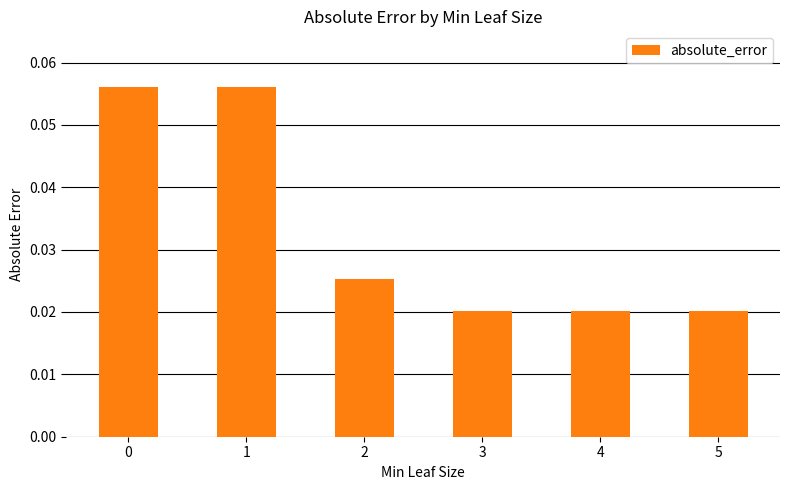

How many values are between 0 and 1?

6